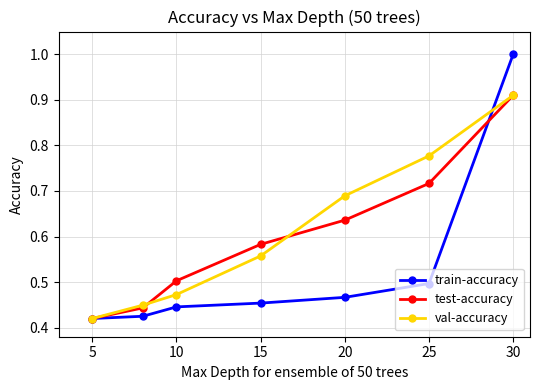

True or false: val-accuracy has more than 1 interior local peaks.

False